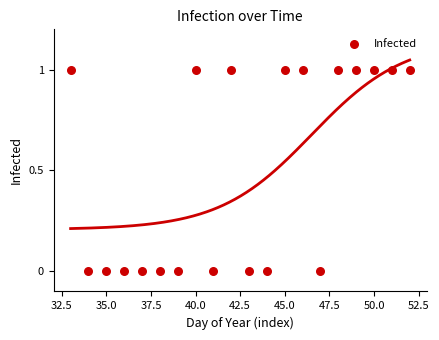

What is the range of X values (max minus min)?

19